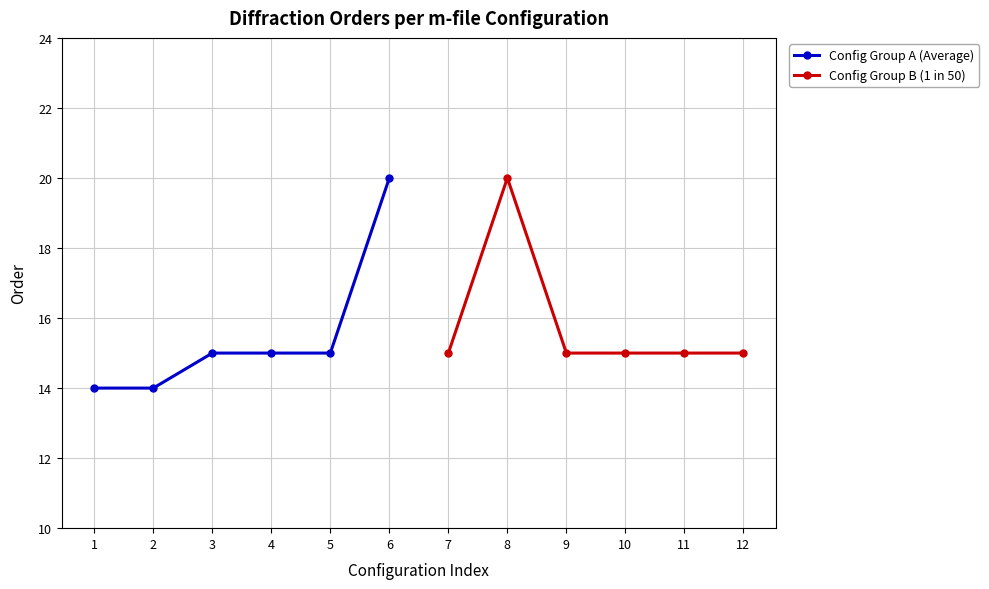

What is the lowest value of the Config Group A (Average) series?

14